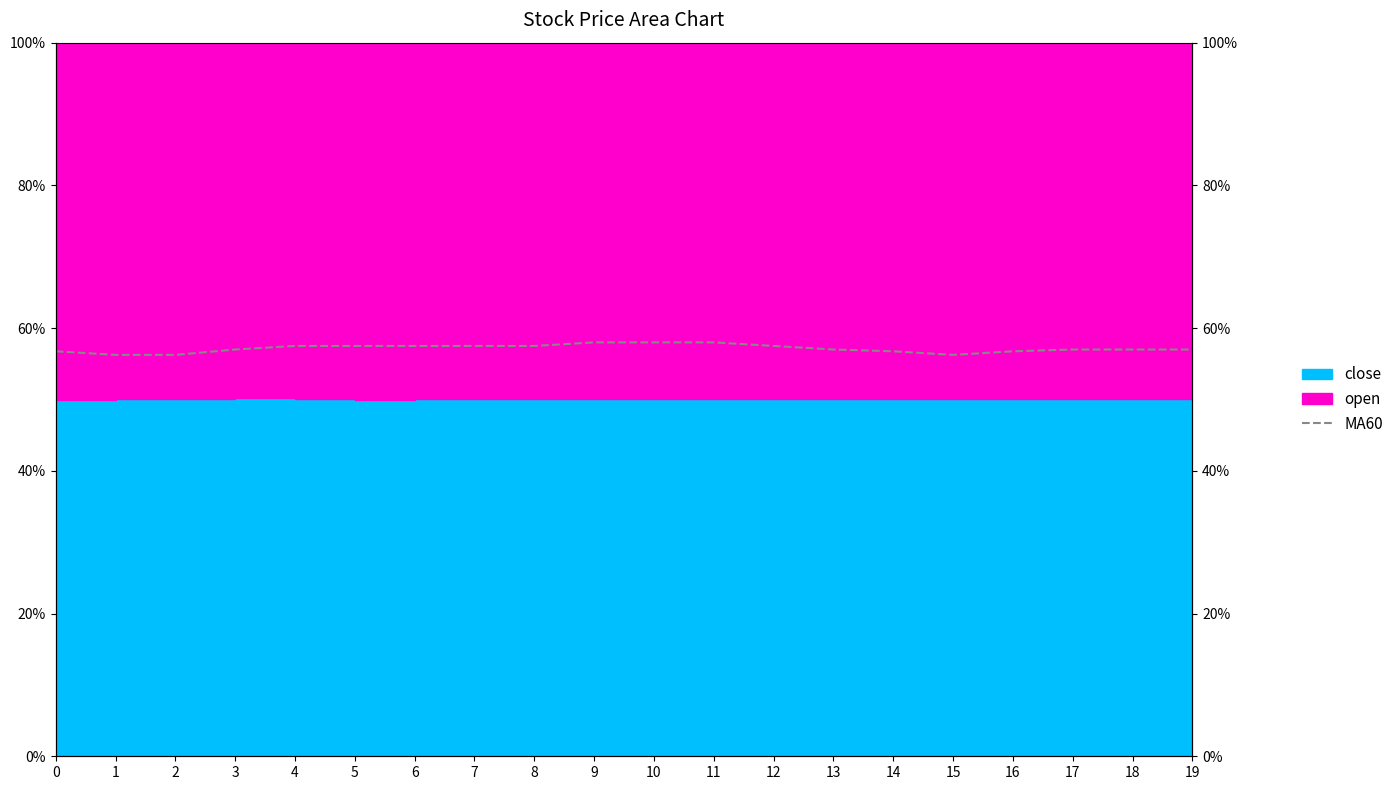

Is it true that the value at 4 is 57.5?

True